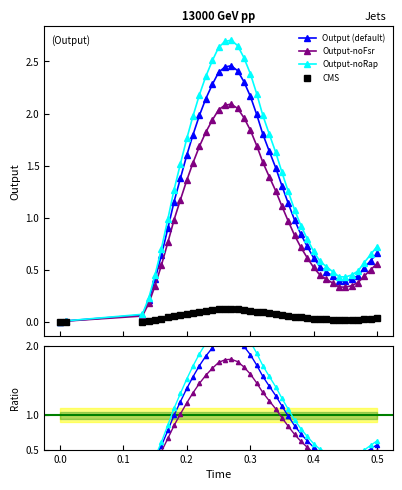

True or false: CMS has more than 1 interior local peaks.

False